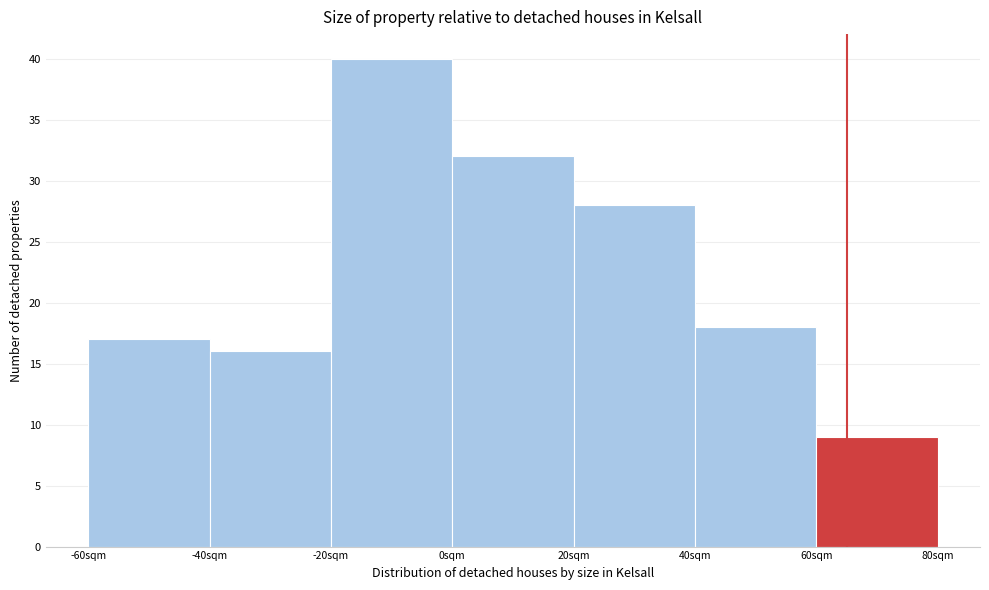

Reading left to right, list every bar in this chart as the range it spans on the x-axis followed by its height. The values are not printed on the chart, so give them approximately, as read against the axis.

-60 to -40: 17
-40 to -20: 16
-20 to 0: 40
0 to 20: 32
20 to 40: 28
40 to 60: 18
60 to 80: 9